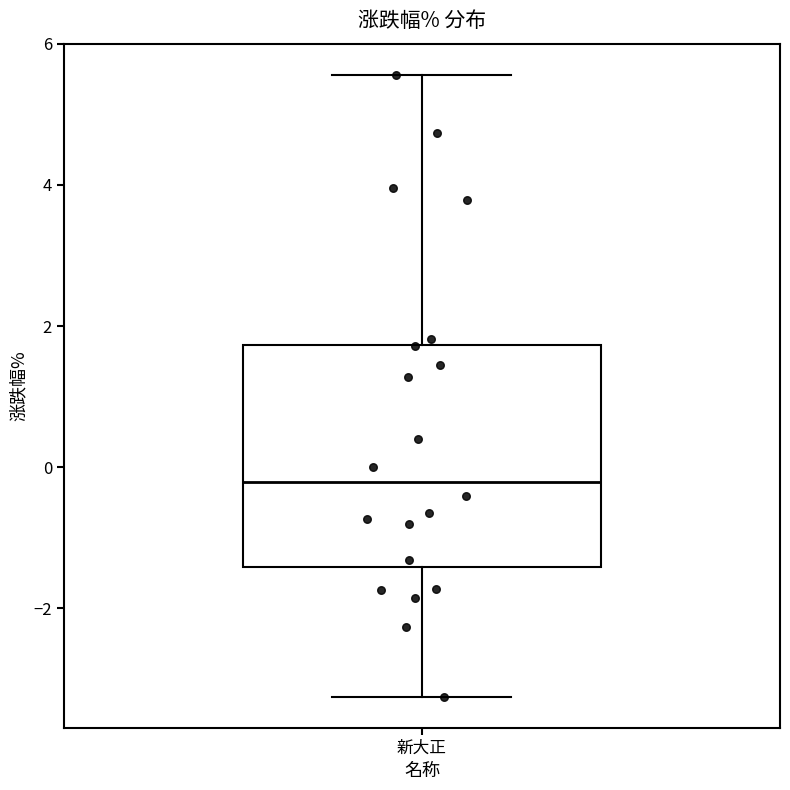

Read this box plot against the y-axis: the position of the median line, the range covered by the box, and the ends of both whiskers. The values are not printed on the chart, so give them approximately, as read against the axis.

median -0.2, box -1.4 to 1.8, whiskers -3.2 to 5.6